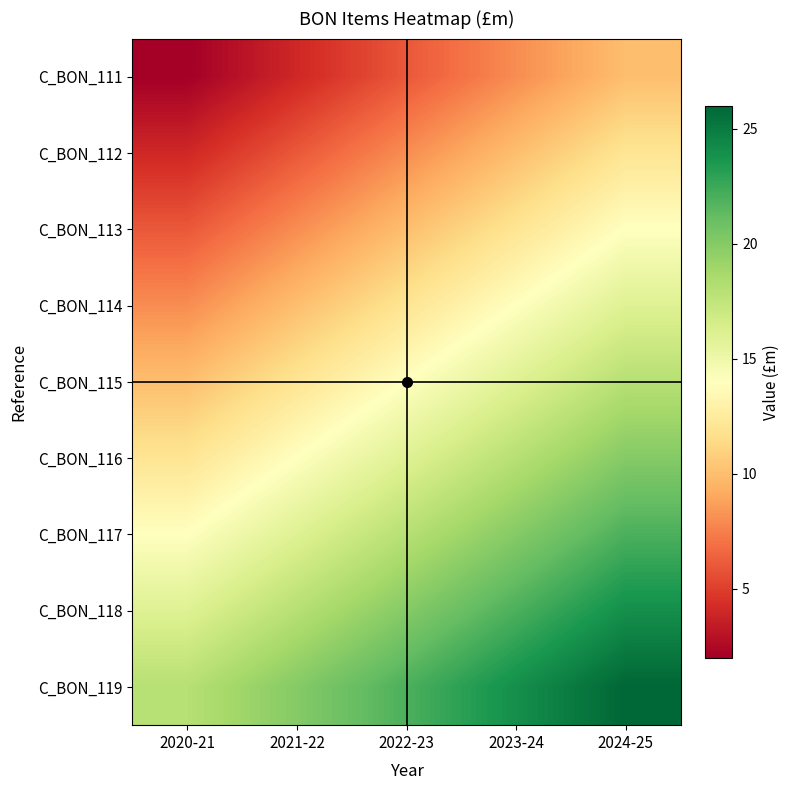

Reading left to right, what are all the values shown in this chart?

C_BON_111: 2020-21=2	2021-22=4	2022-23=6	2023-24=8	2024-25=10
C_BON_112: 2020-21=4	2021-22=6	2022-23=8	2023-24=10	2024-25=12
C_BON_113: 2020-21=6	2021-22=8	2022-23=10	2023-24=12	2024-25=14
C_BON_114: 2020-21=8	2021-22=10	2022-23=12	2023-24=14	2024-25=16
C_BON_115: 2020-21=10	2021-22=12	2022-23=14	2023-24=16	2024-25=18
C_BON_116: 2020-21=12	2021-22=14	2022-23=16	2023-24=18	2024-25=20
C_BON_117: 2020-21=14	2021-22=16	2022-23=18	2023-24=20	2024-25=22
C_BON_118: 2020-21=16	2021-22=18	2022-23=20	2023-24=22	2024-25=24
C_BON_119: 2020-21=18	2021-22=20	2022-23=22	2023-24=24	2024-25=26